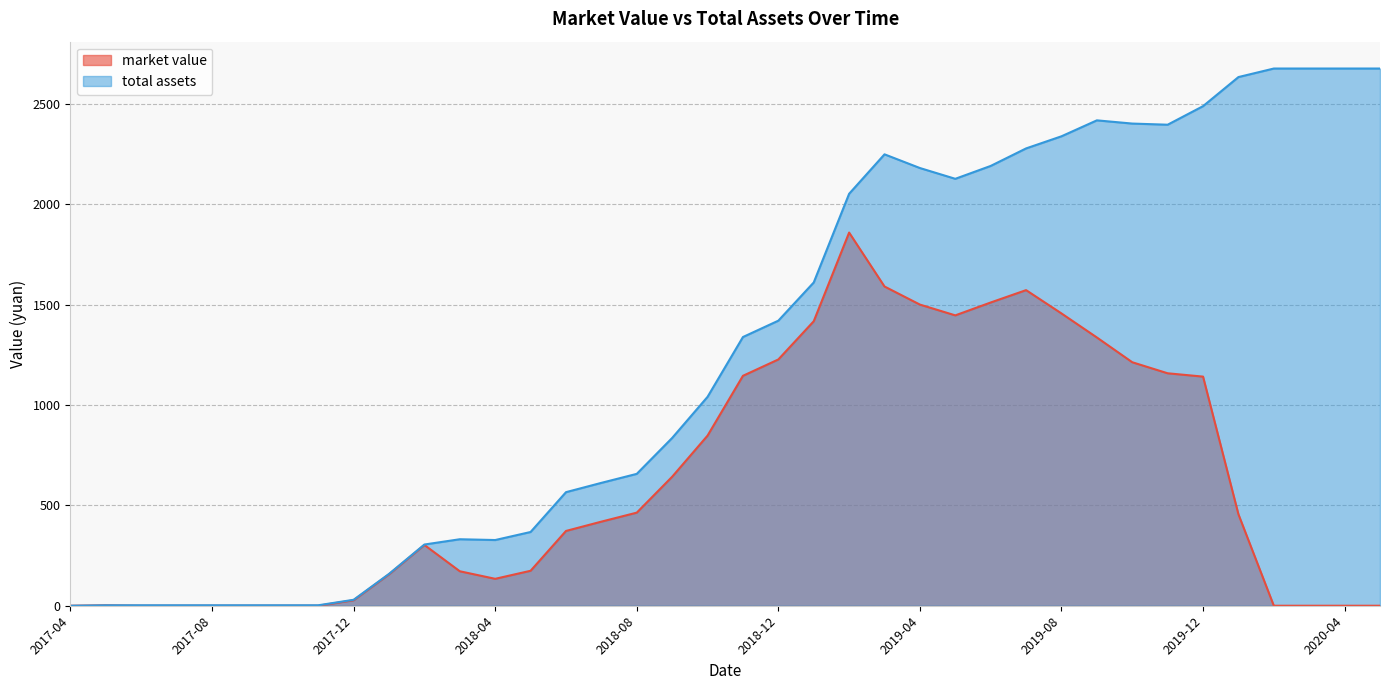

At how many categories does at least one series exceed 680?

21